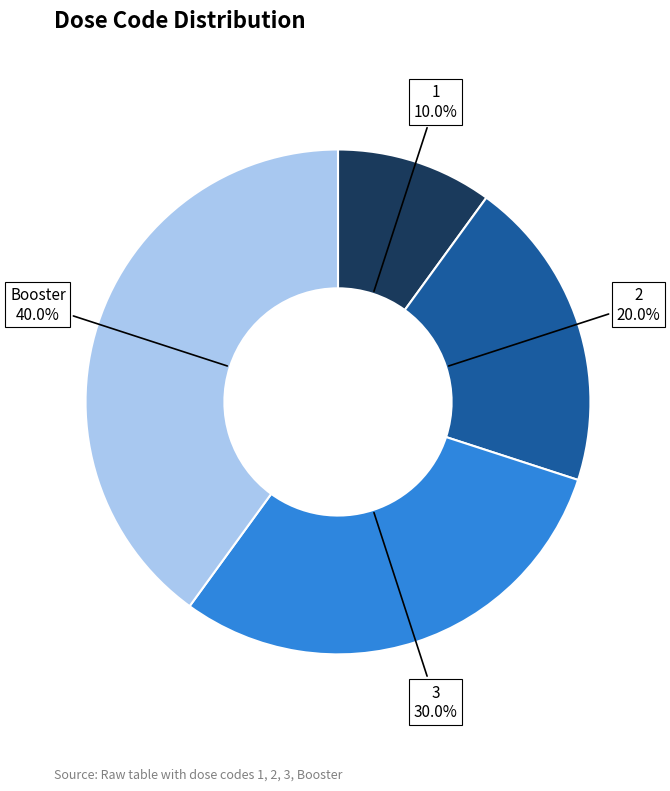

Does any single category account for the majority?

No